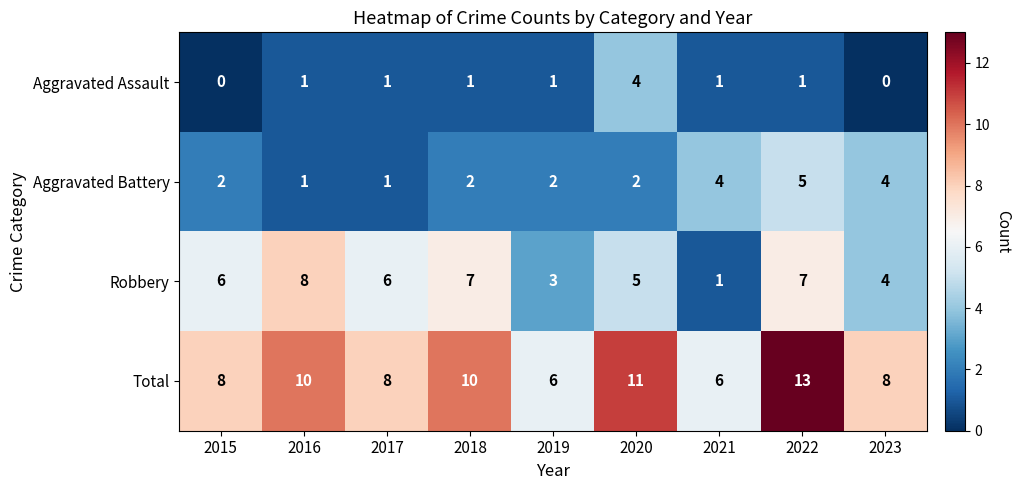

Is it true that Robbery equals 2 at 2021?

False